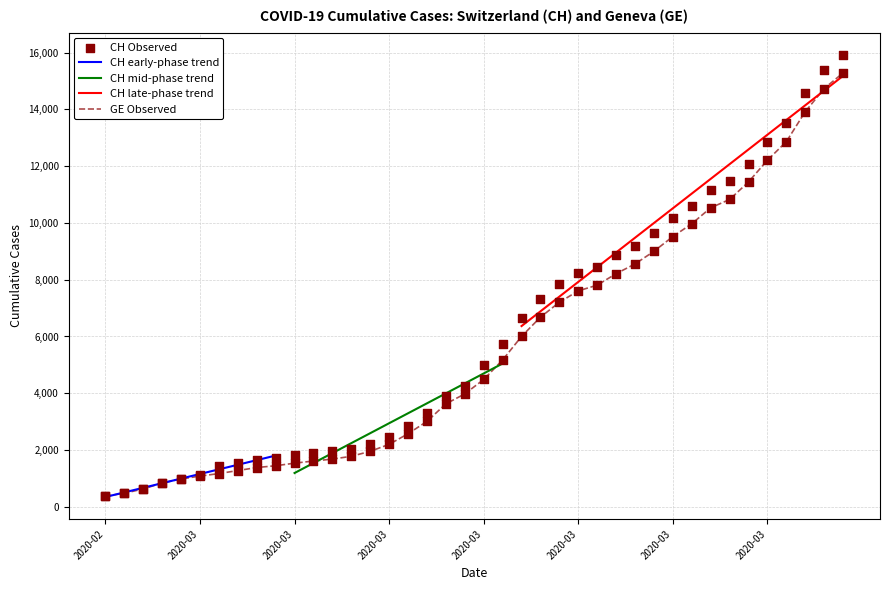

Which series contains the highest Y value?

CH